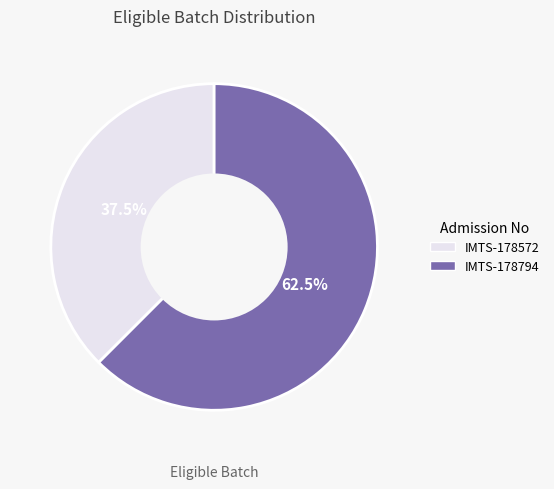

Which has a higher value, IMTS-178794 or IMTS-178572?

IMTS-178794